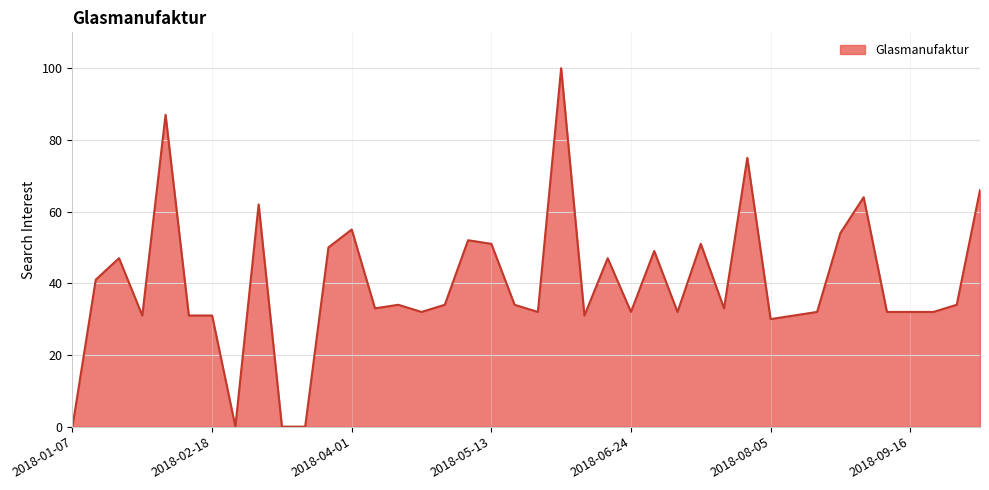

What is the greatest value displayed?

100